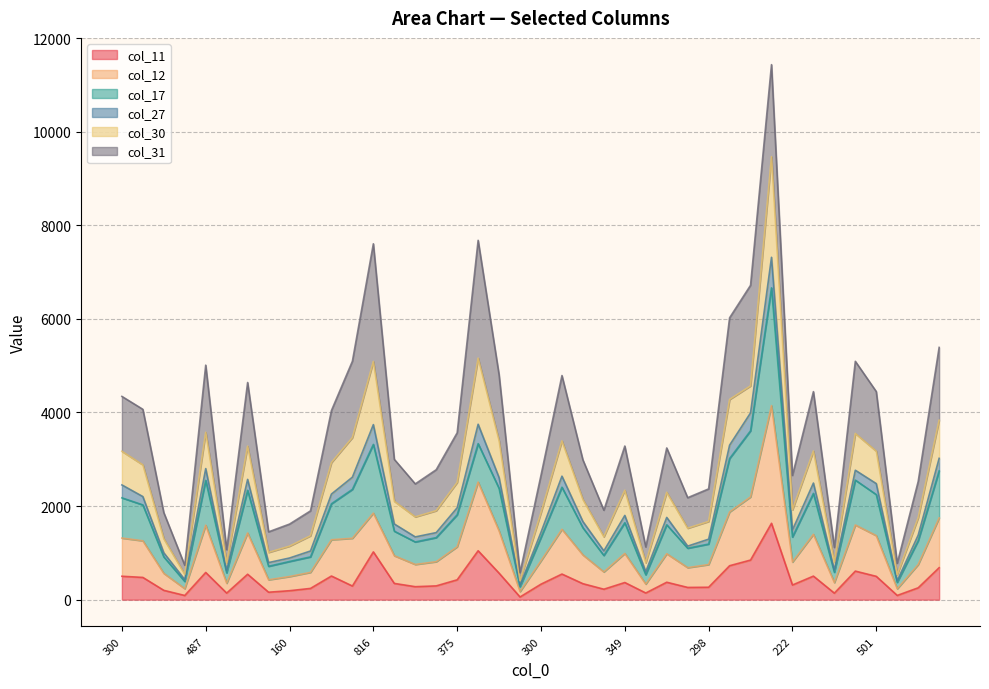

Where is col_17 nearest to the value 3471?

860